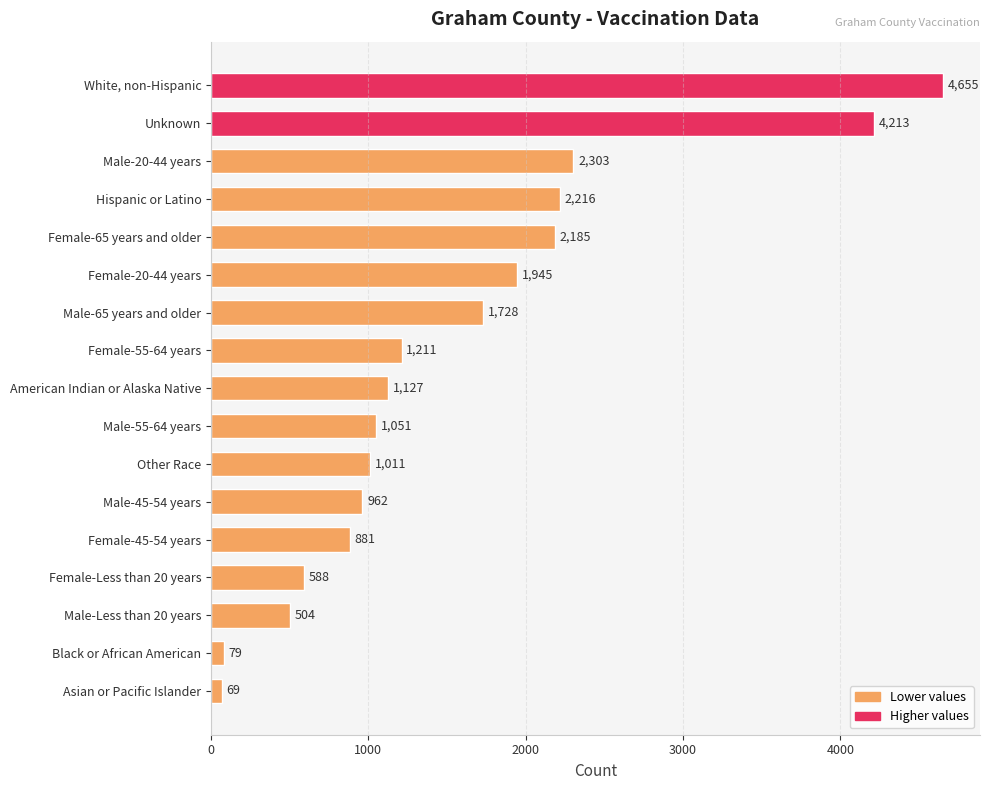

List the labels in order of value, largest first.

White, non-Hispanic, Unknown, Male-20-44 years, Hispanic or Latino, Female-65 years and older, Female-20-44 years, Male-65 years and older, Female-55-64 years, American Indian or Alaska Native, Male-55-64 years, Other Race, Male-45-54 years, Female-45-54 years, Female-Less than 20 years, Male-Less than 20 years, Black or African American, Asian or Pacific Islander